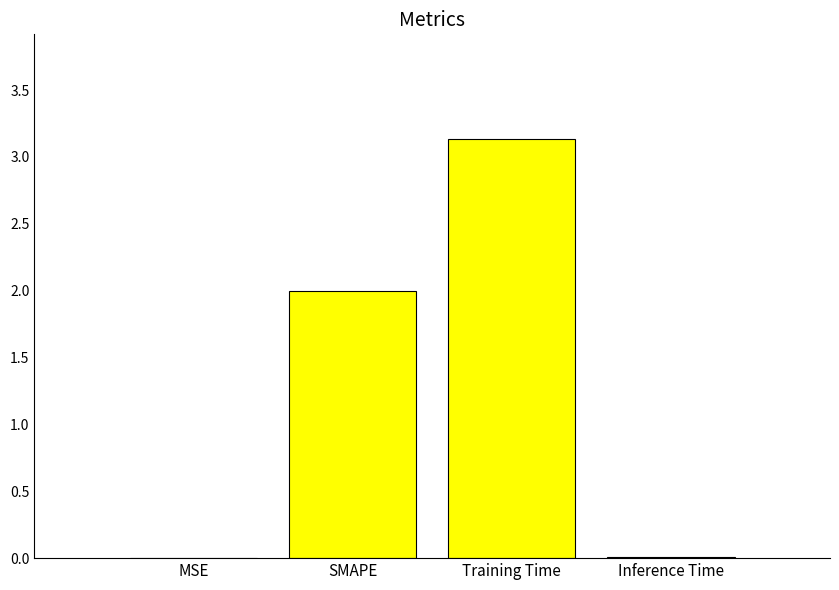

True or false: the data shows 0.0 at Inference Time.

True